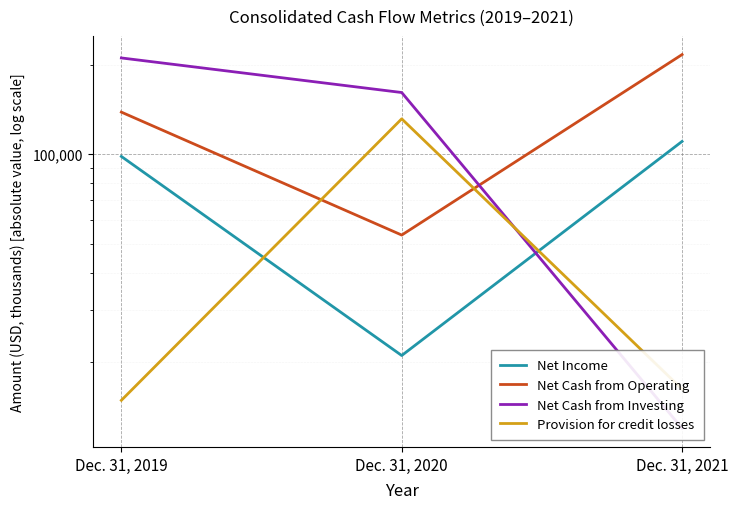

Which series has the largest total across all categories?

Net Cash from Operating